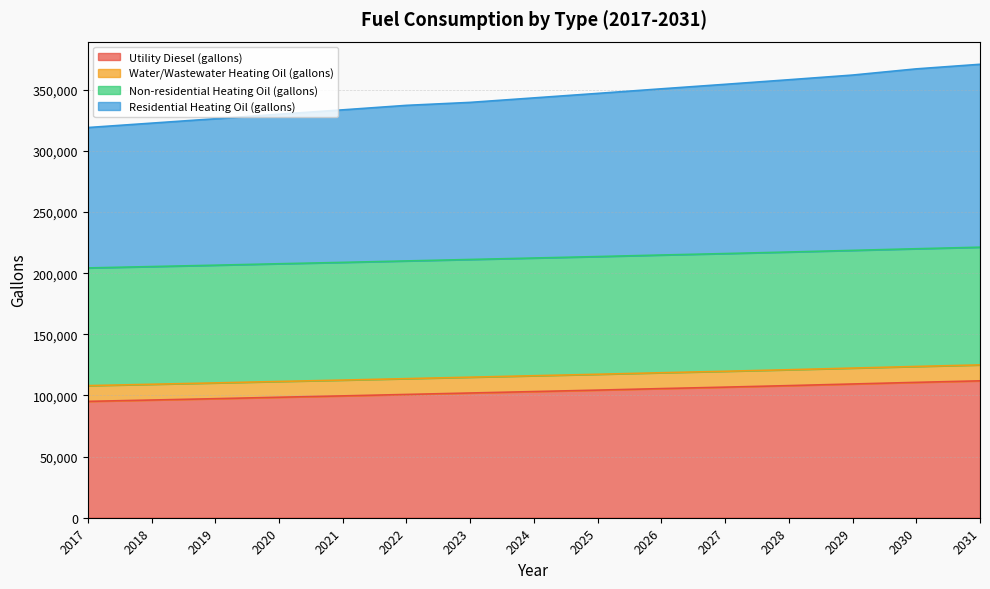

What is the lowest value of the Utility Diesel (gallons) series?

95176.4